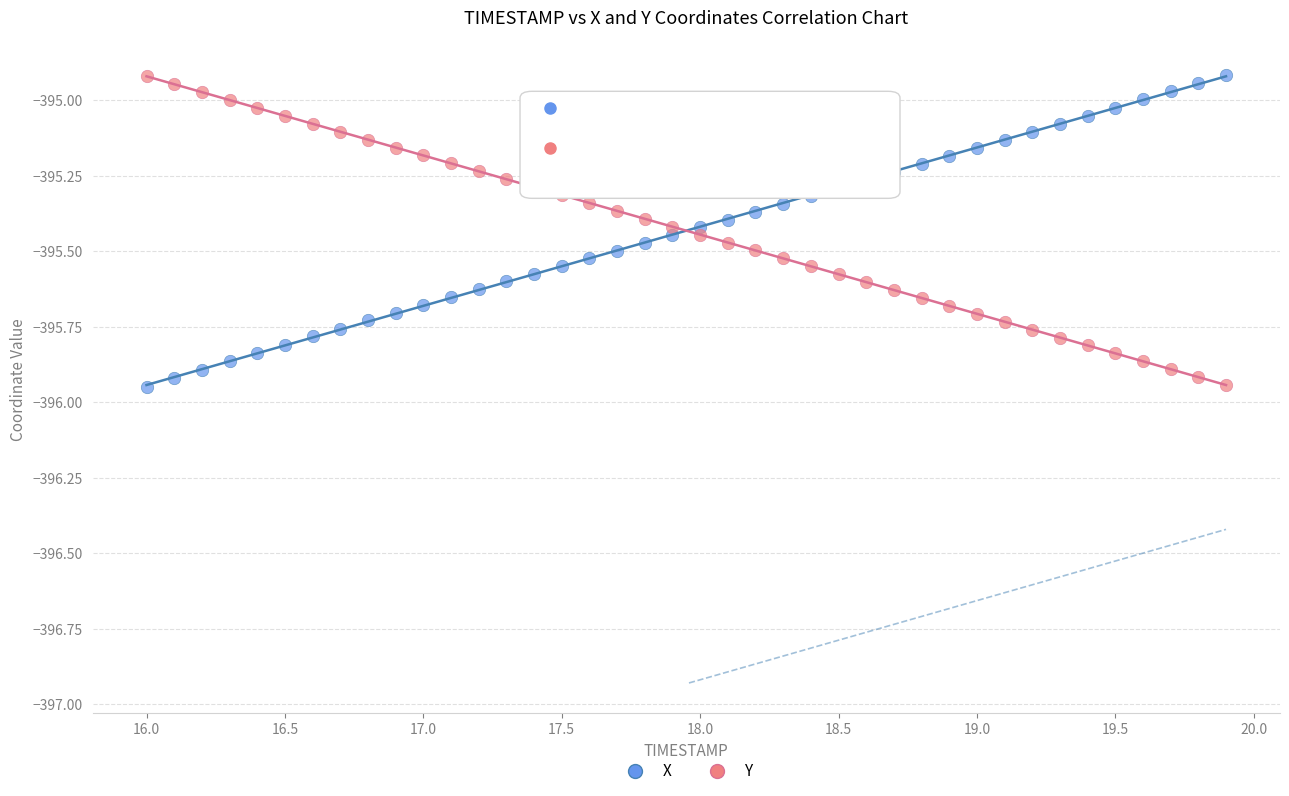

What is the X range (max minus min) for the scatter plot?

3.9